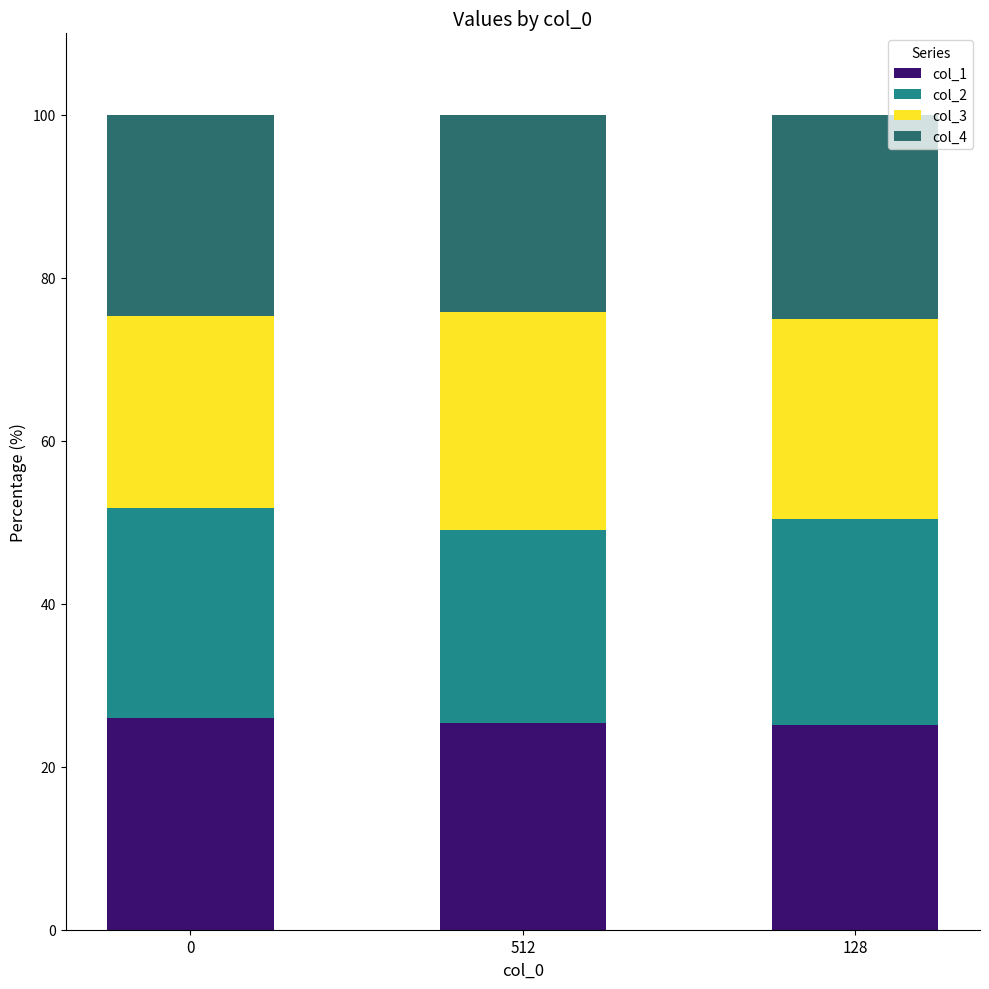

The col_1 series shows 25.4 at 512. True or false?

True